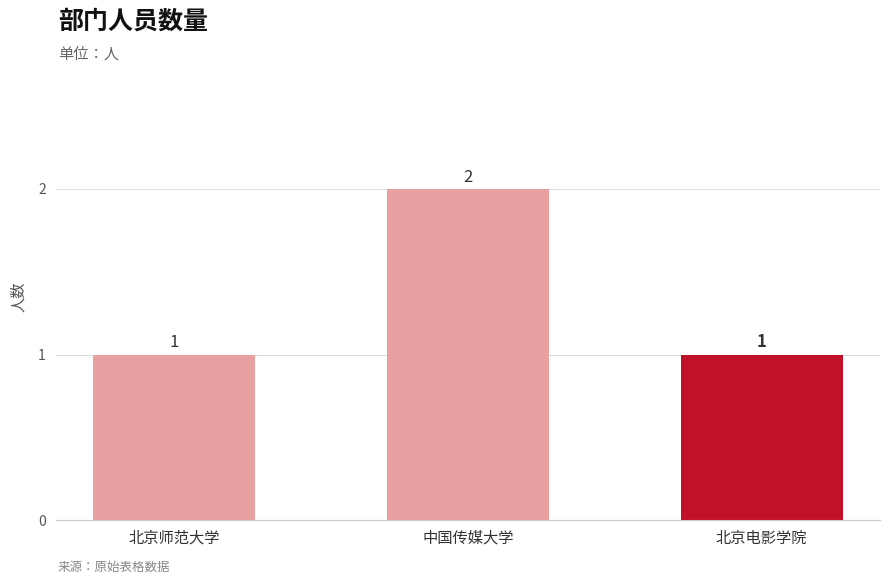

Count the number of values greater than 1.

1